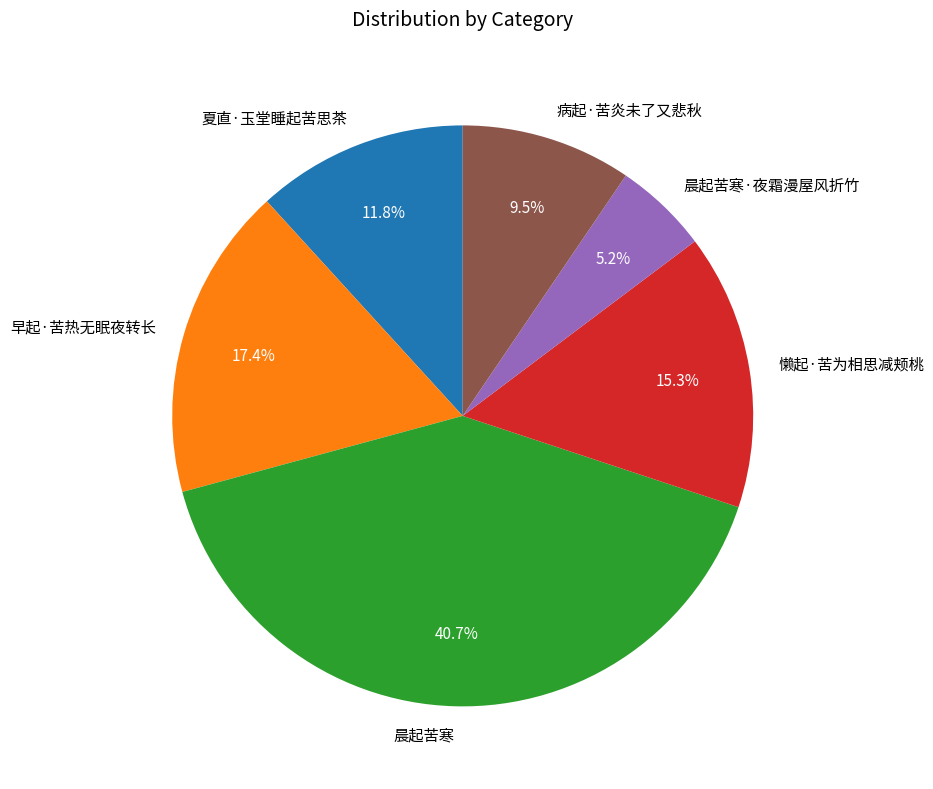

What is the smallest slice in the pie chart?

晨起苦寒·夜霜漫屋风折竹